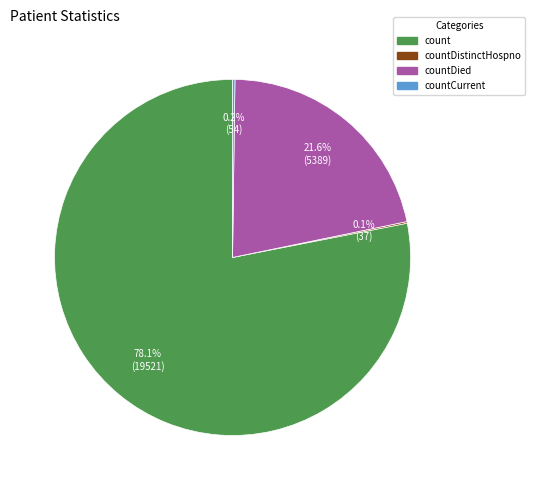

What portion of the pie excludes count?

21.9%